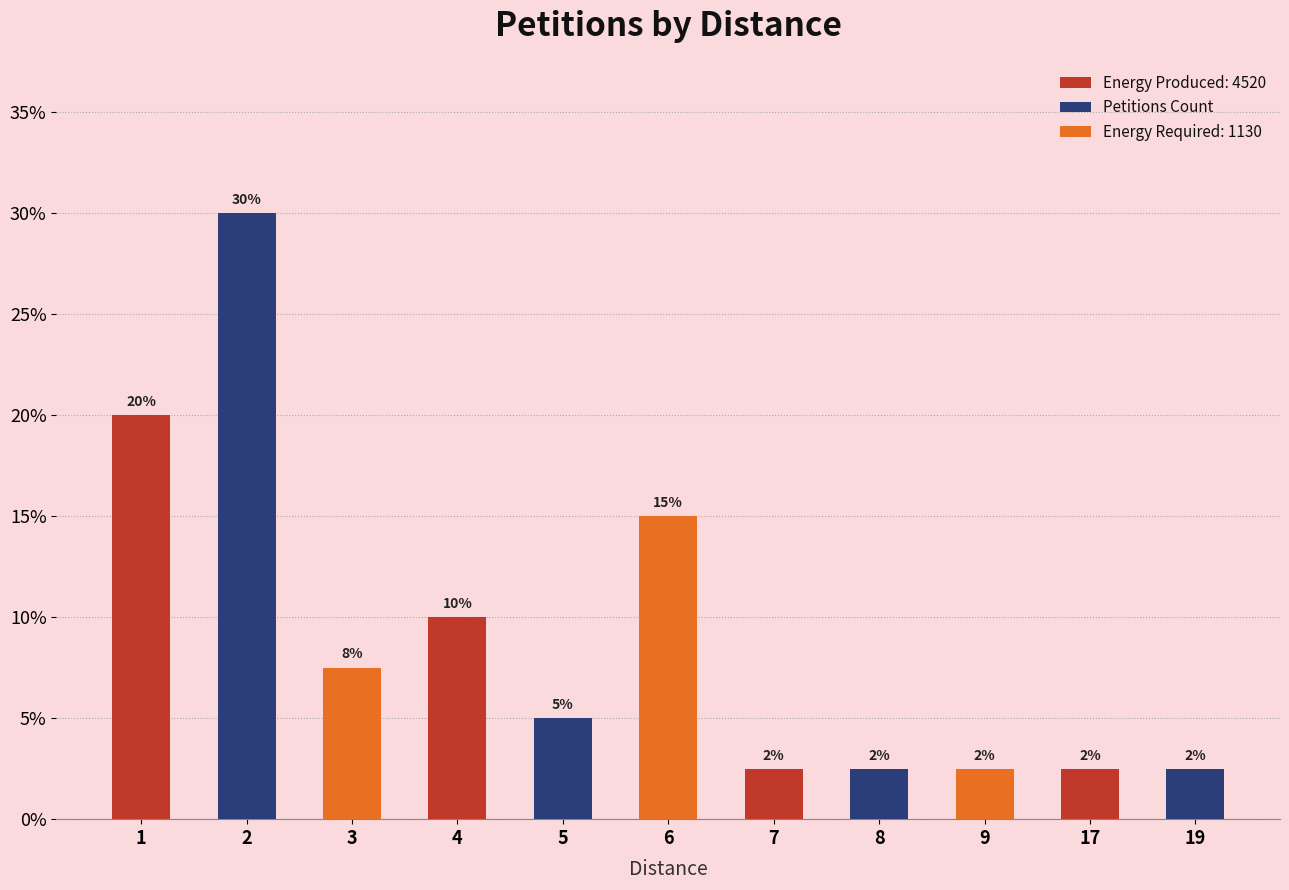

Does the chart contain any negative values?

No